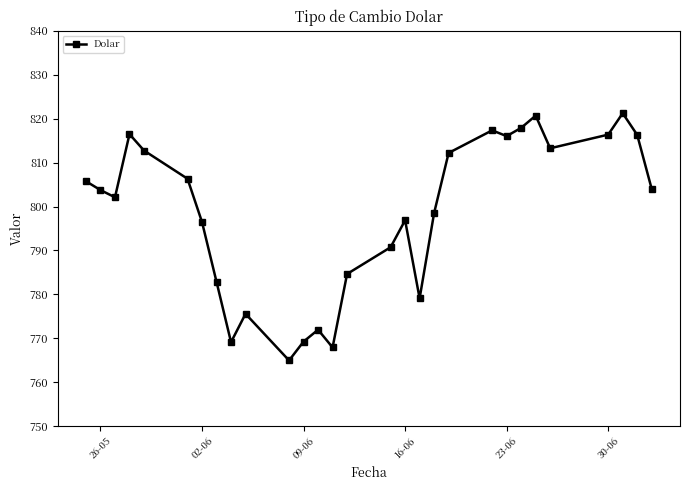

What is the maximum value shown in the chart?

821.2